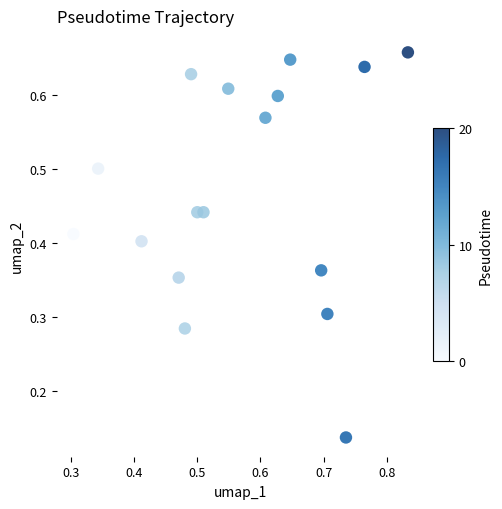

What is the range of Y values (max minus min)?

0.5